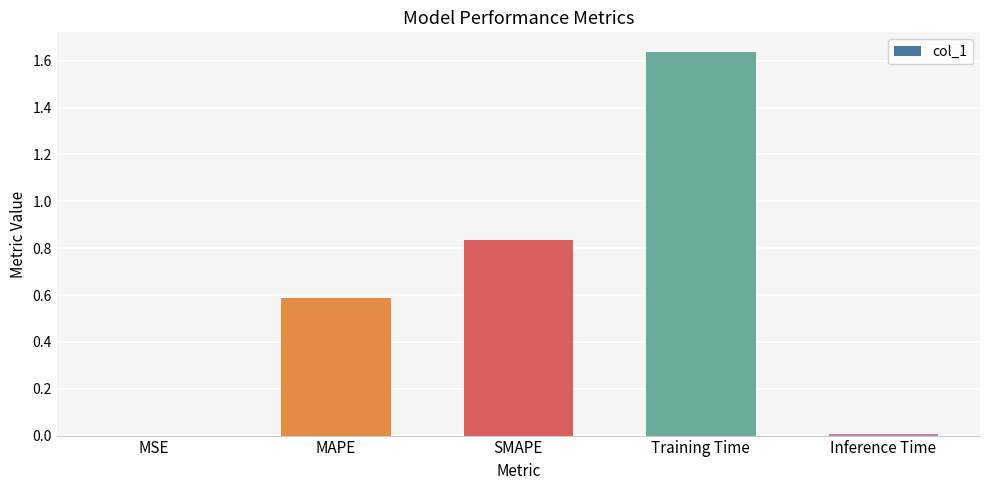

What is the sum of all values?

3.1